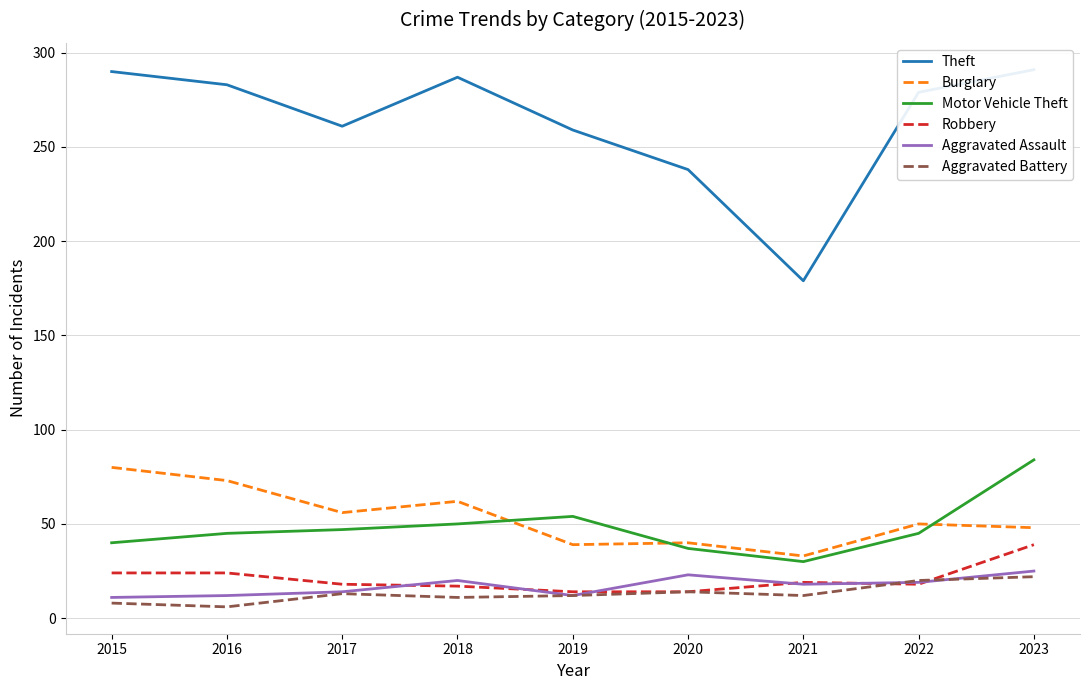

Where is the first local maximum for Theft?

2018